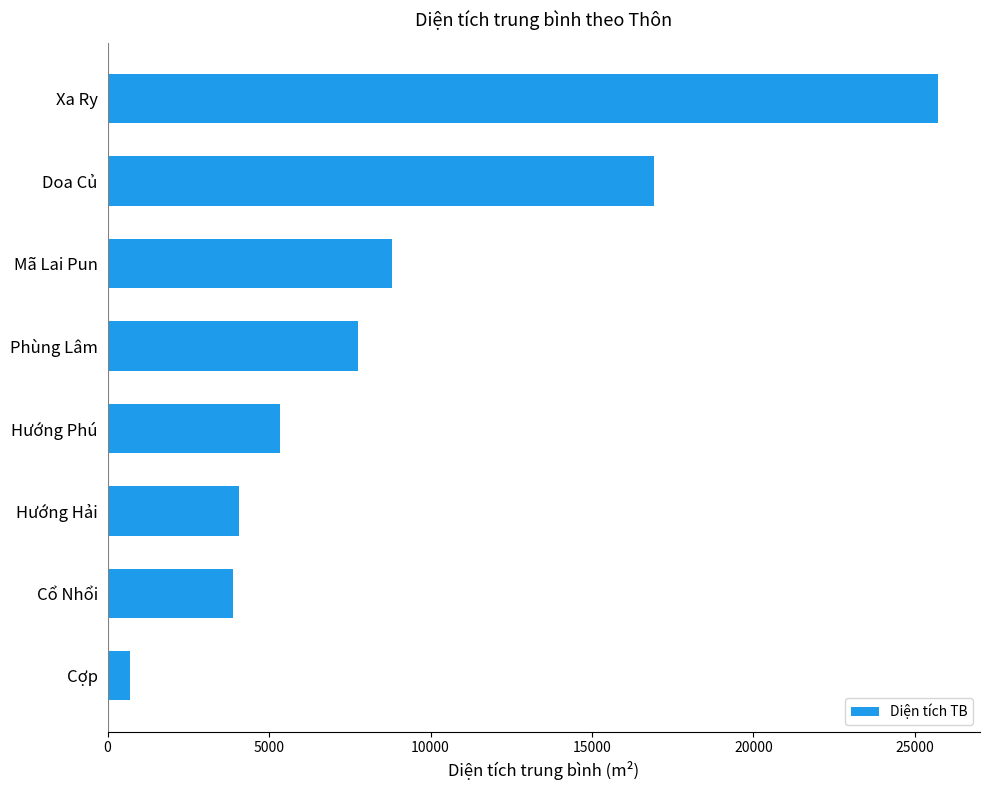

What is the minimum value shown in the chart?

699.2